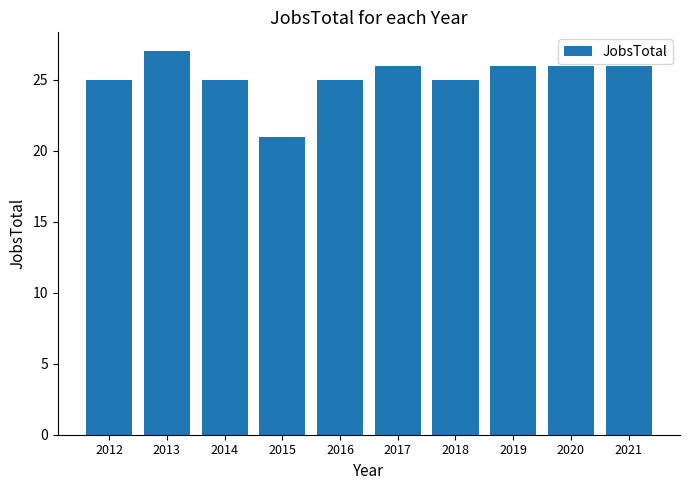

How many series are shown in this chart?

1